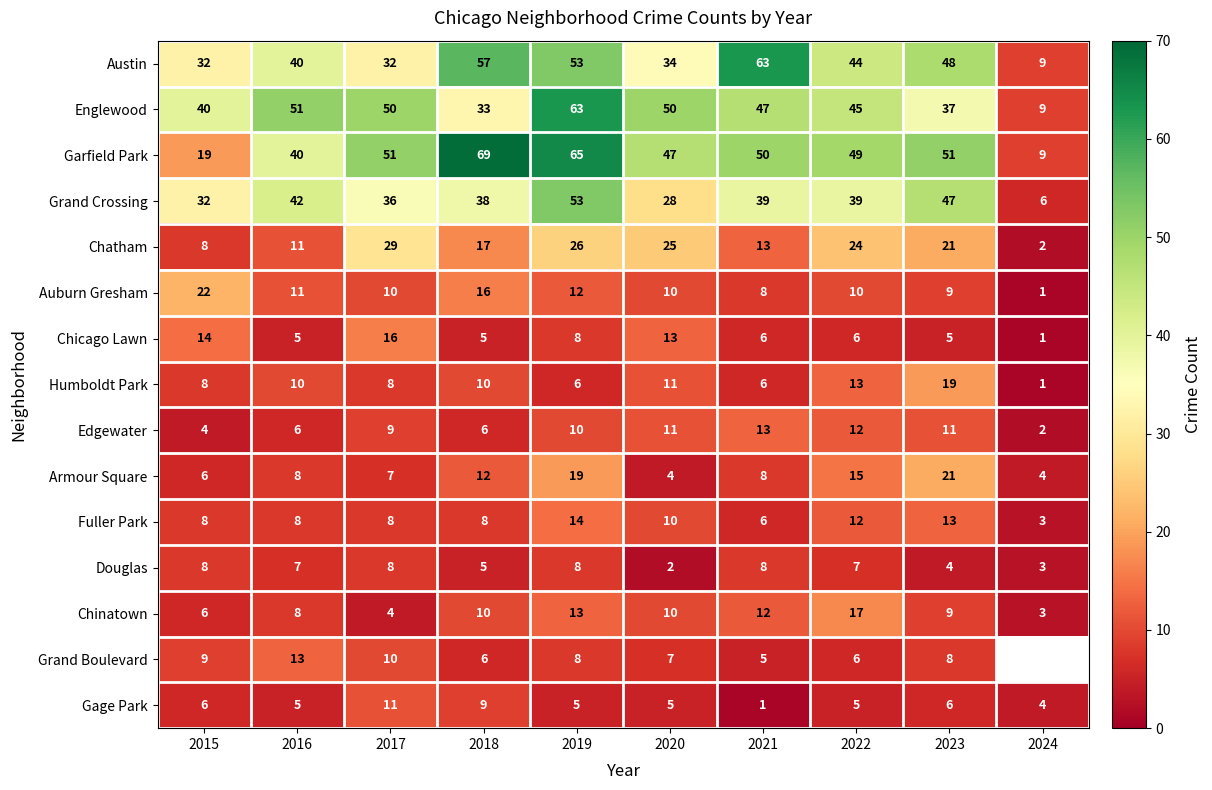

What is the approximate value of Armour Square at 2017?

7